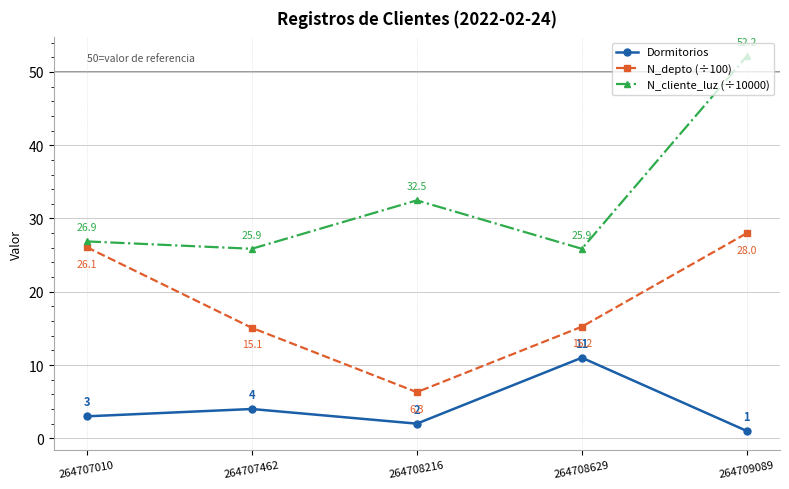

Between 264708629 and 264709089, which series saw the biggest shift?

N_cliente_luz (÷10000)